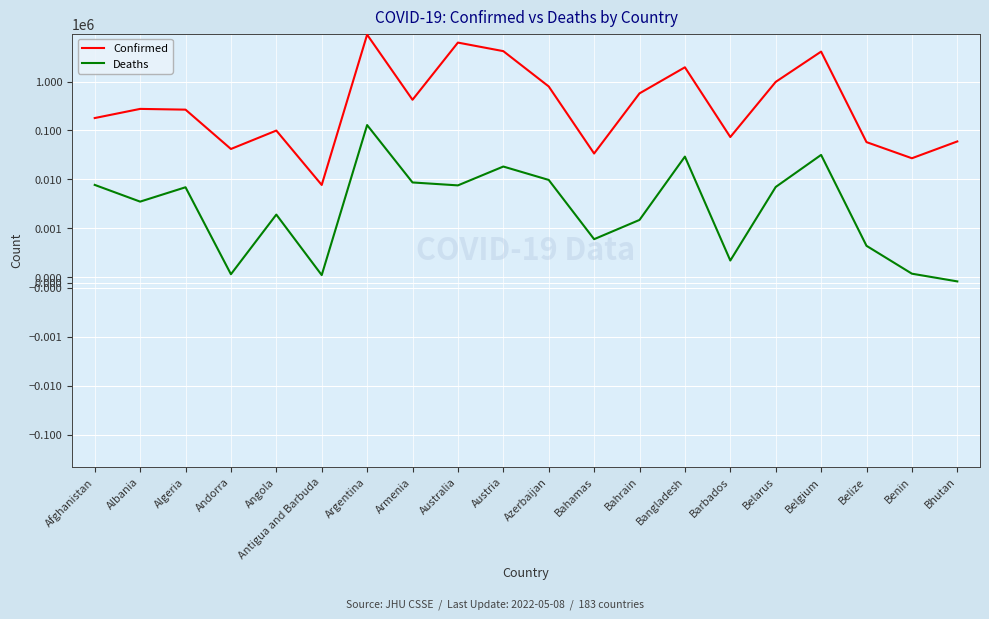

Where is the first local maximum for Confirmed?

Albania